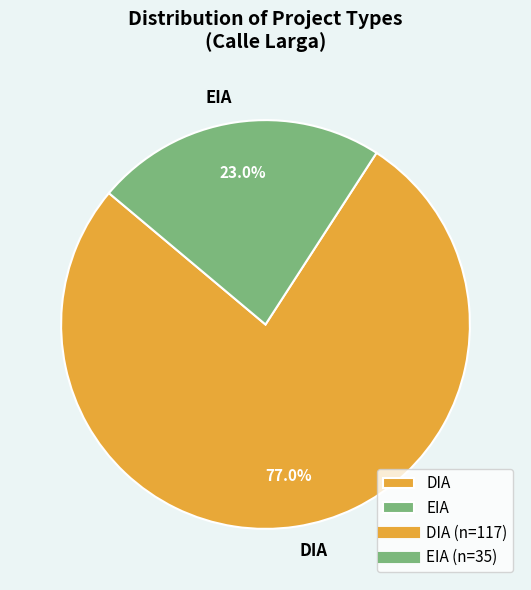

What percentage is the DIA slice, to the nearest percent?

77%